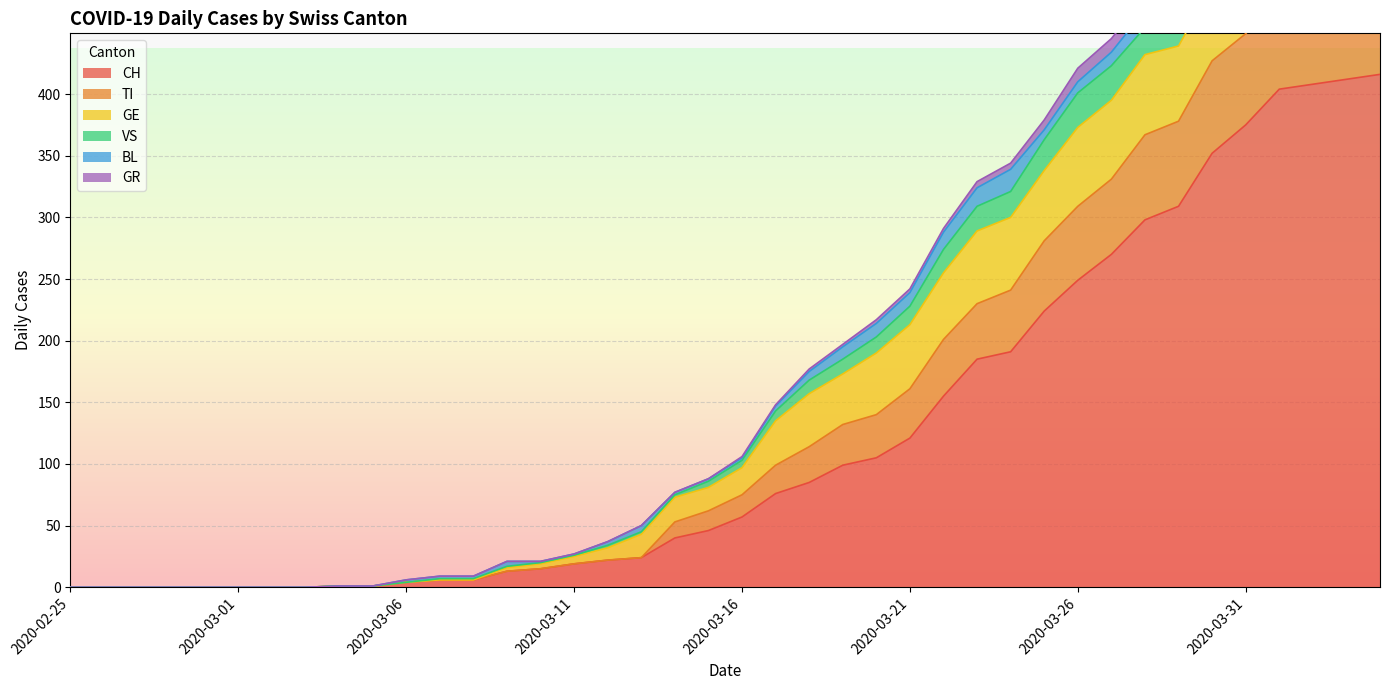

At 2020-04-02, list the series in order from largest to smallest.

CH, TI, GE, VS, BL, GR